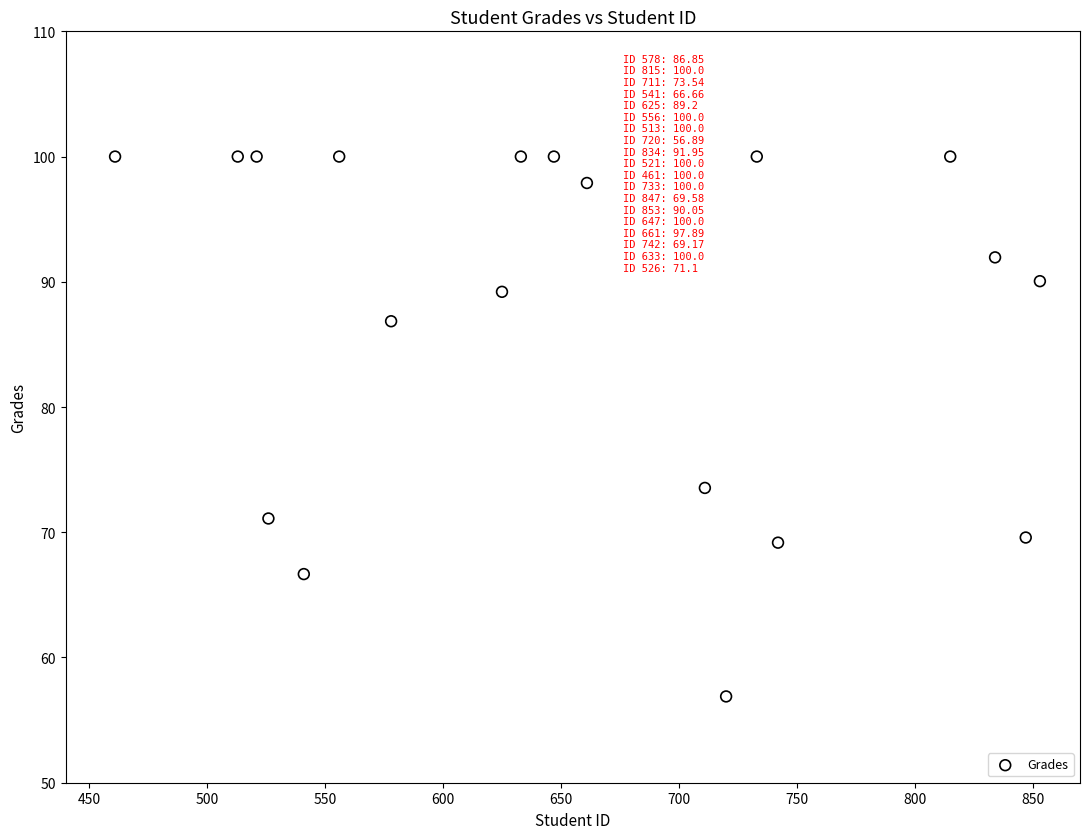

What Y value in the scatter plot is closest to 78?

73.5